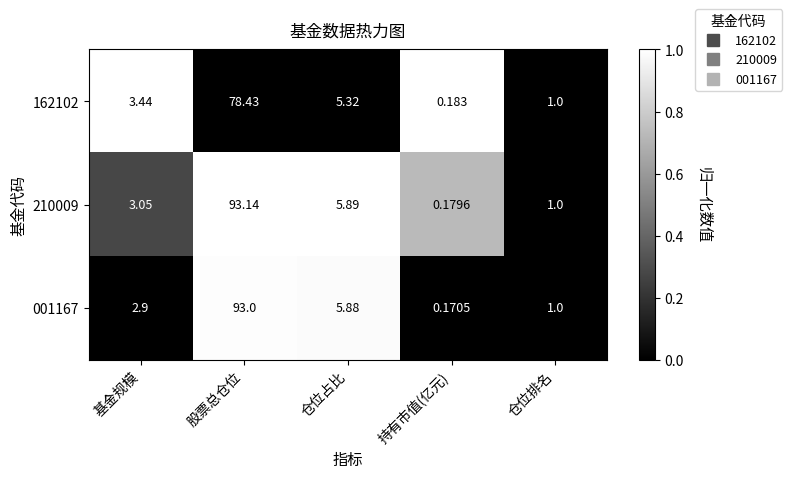

Count the number of data series in this chart.

3